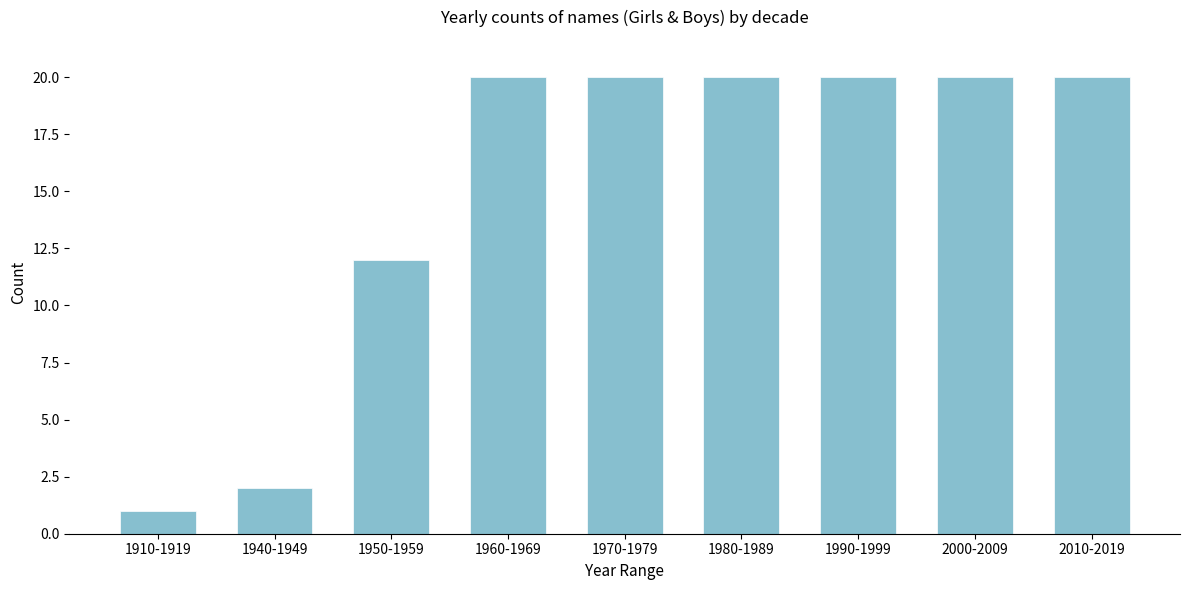

Reading left to right, list all the values displayed in this chart.

1	2	12	20	20	20	20	20	20